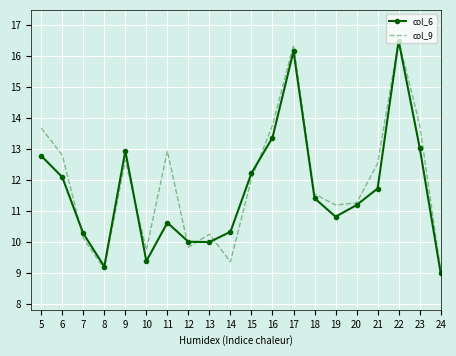

Which series has the largest range (max minus min)?

col_6